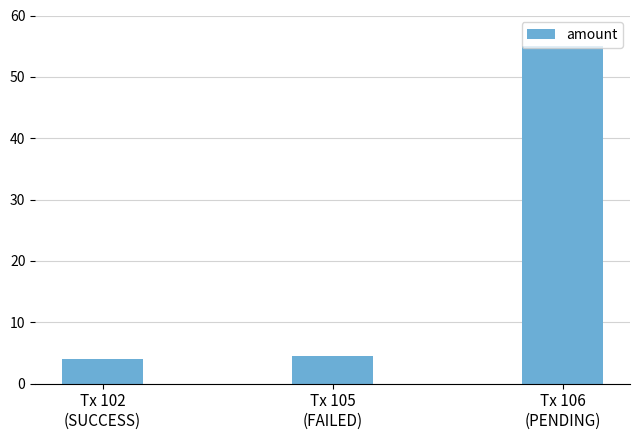

Read the value at Tx 102
(SUCCESS).

4.0